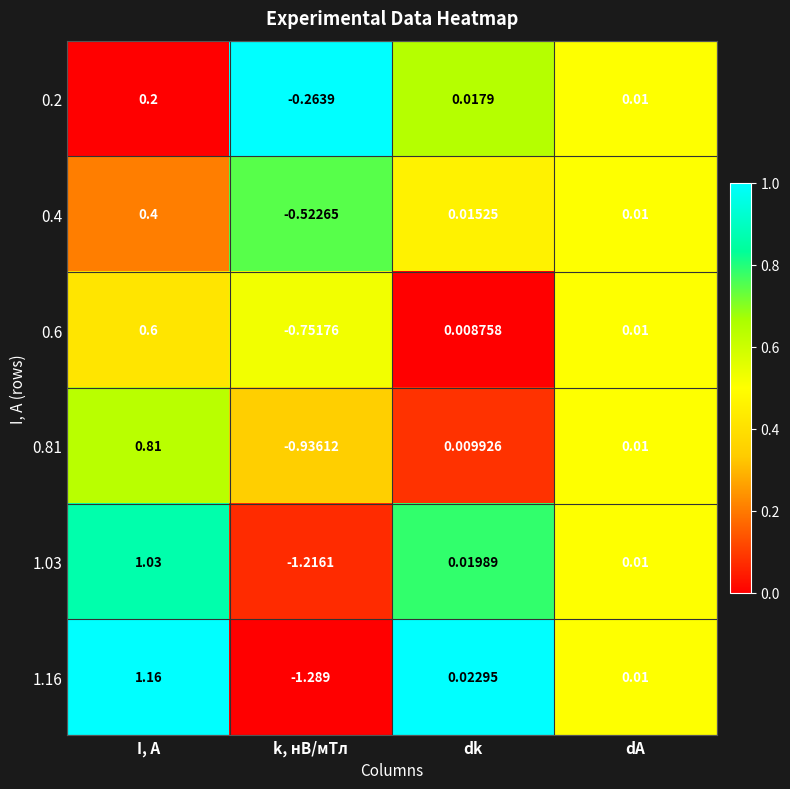

How many values in 0.4 are below zero?

1